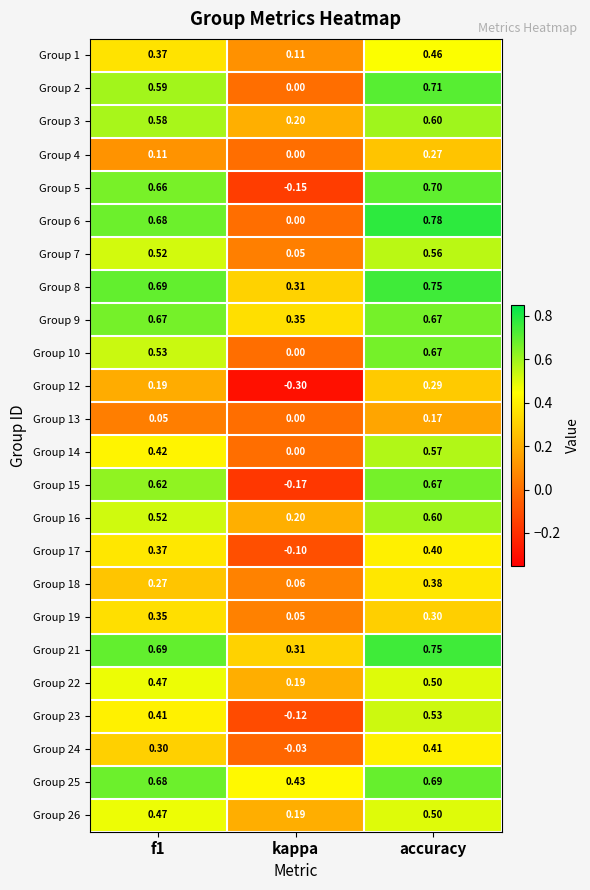

At which label is Group 22 closest to 0?

kappa